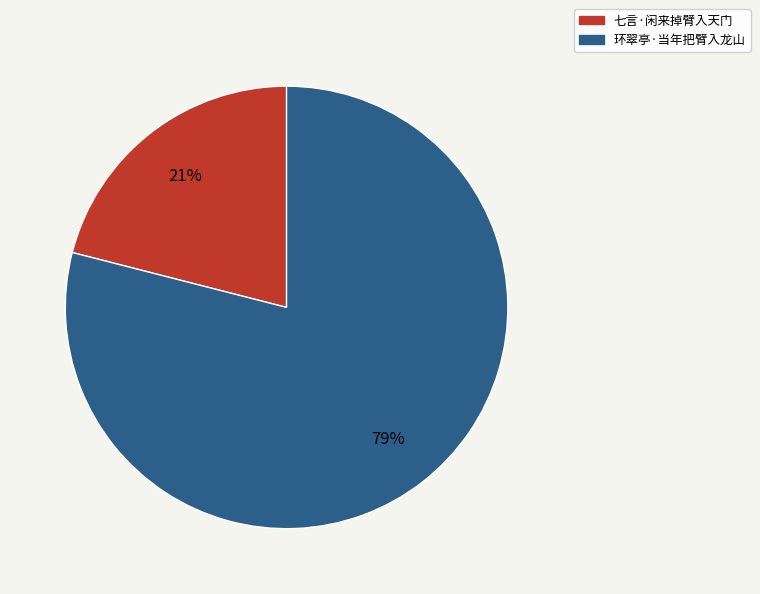

To the nearest percent, what is the difference between the 七言·闲来掉臂入天门 and 环翠亭·当年把臂入龙山 slice percentages?

58%